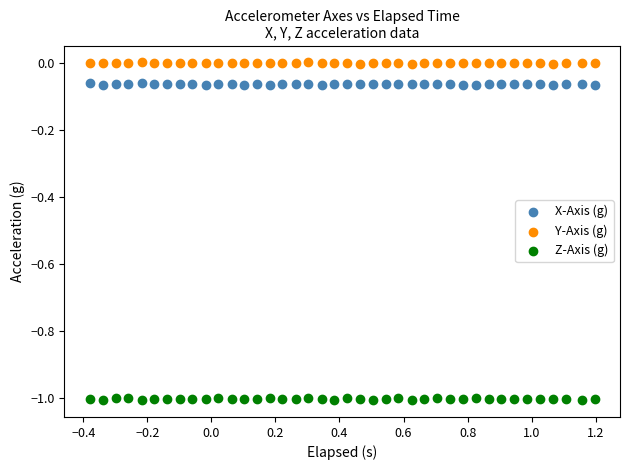

Across all data points, what is the range of Y values (max minus min)?

1.0